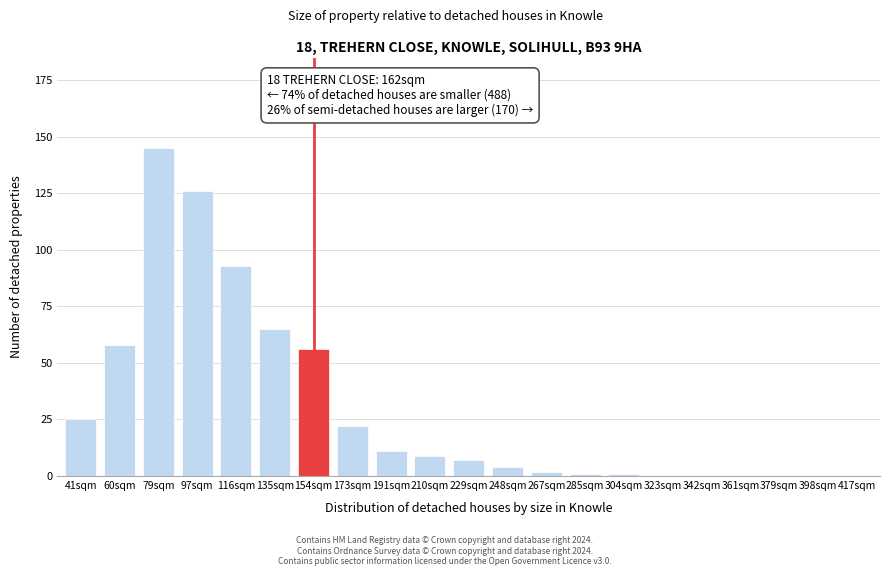

Reading right to left, extract all data points from this chart.

417sqm=0	398sqm=0	379sqm=0	361sqm=0	342sqm=0	323sqm=0	304sqm=1	285sqm=1	267sqm=2	248sqm=4	229sqm=7	210sqm=9	191sqm=11	173sqm=22	154sqm=56	135sqm=65	116sqm=93	97sqm=126	79sqm=145	60sqm=58	41sqm=25